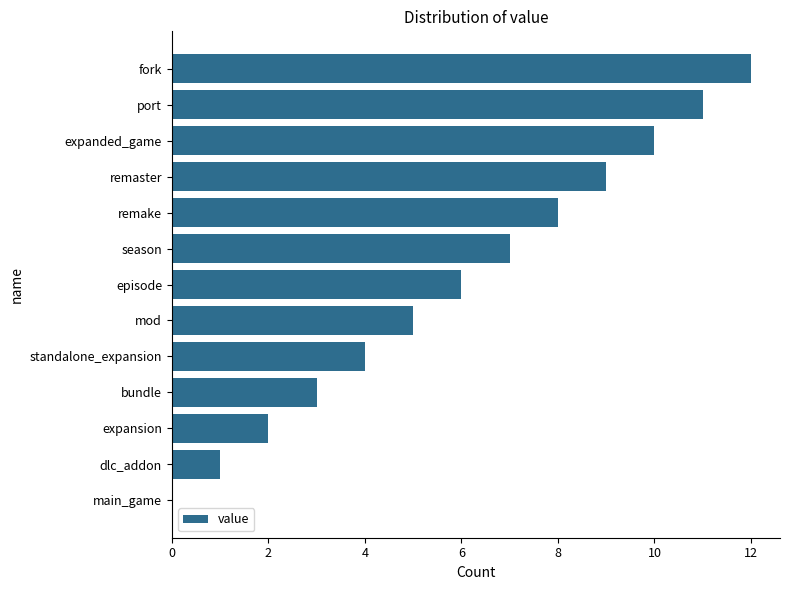

Does the chart contain stacked bars?

No